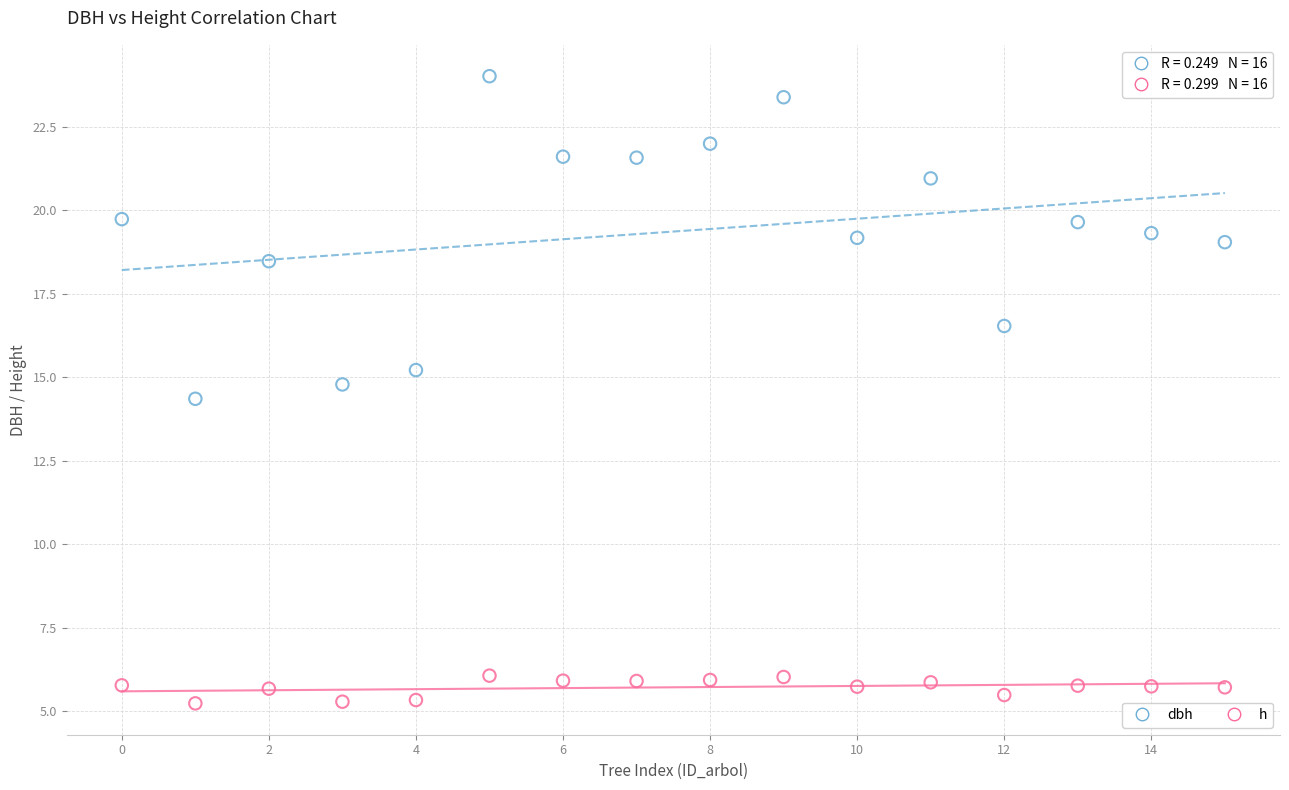

Across all series, what Y value is closest to 14?

14.4